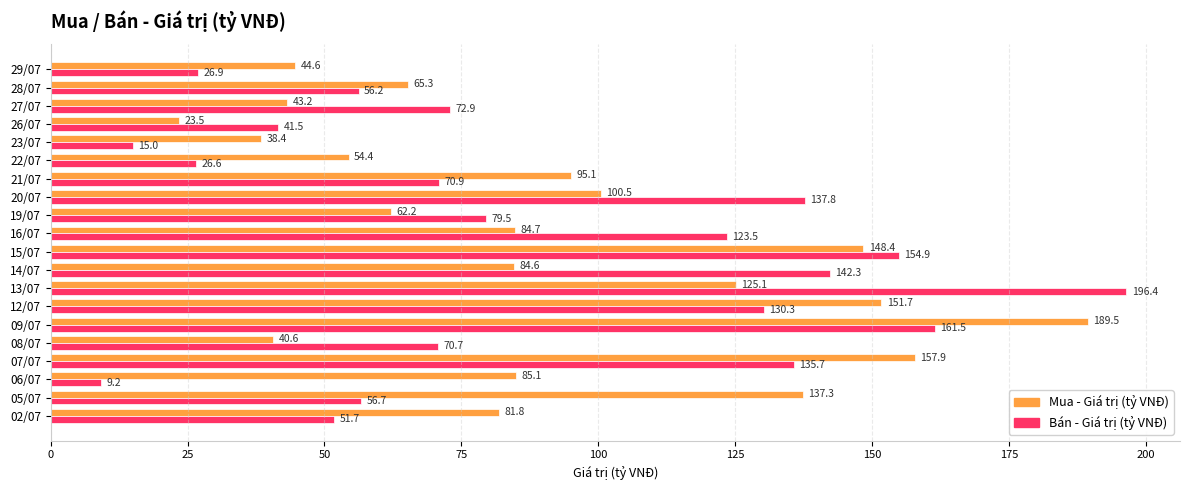

What is the difference between the maximum and minimum values in the Mua - Giá trị (tỷ VNĐ) series?

166.0